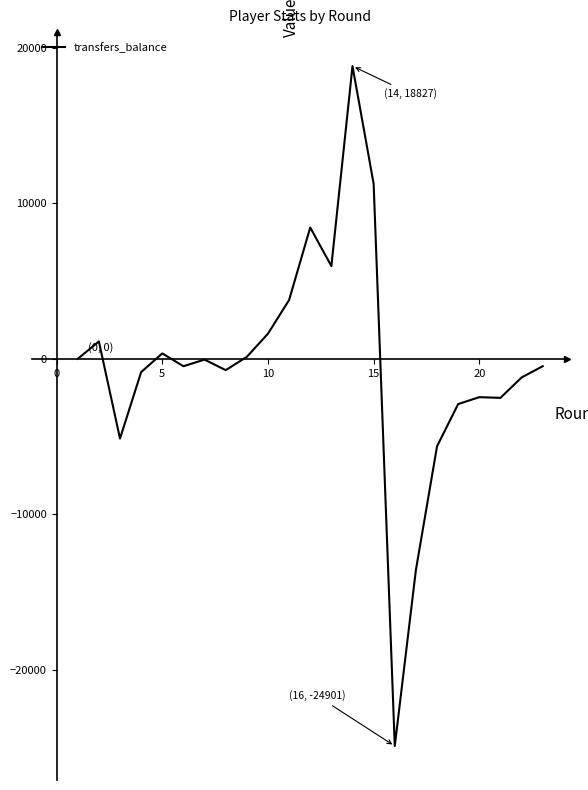

What is the difference between the maximum and minimum values?

43728